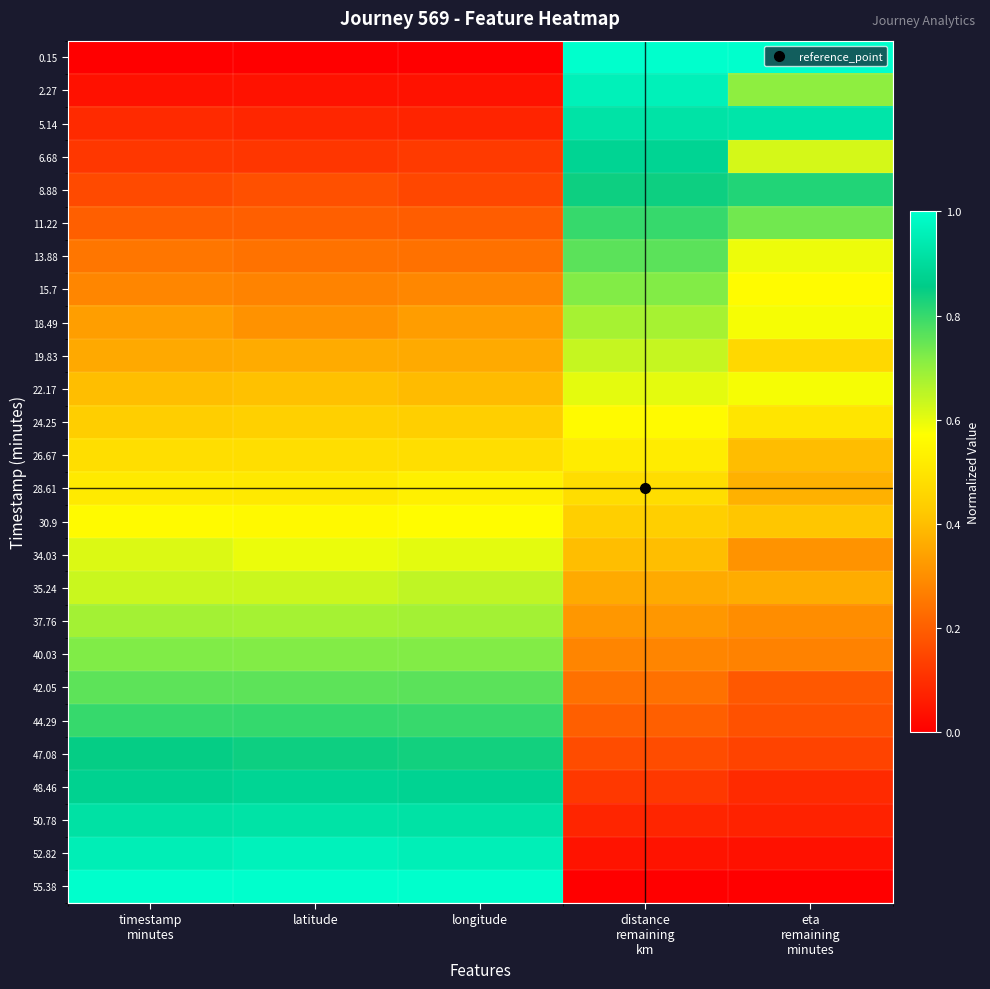

At which category is the sum across all series the highest?

timestamp
minutes